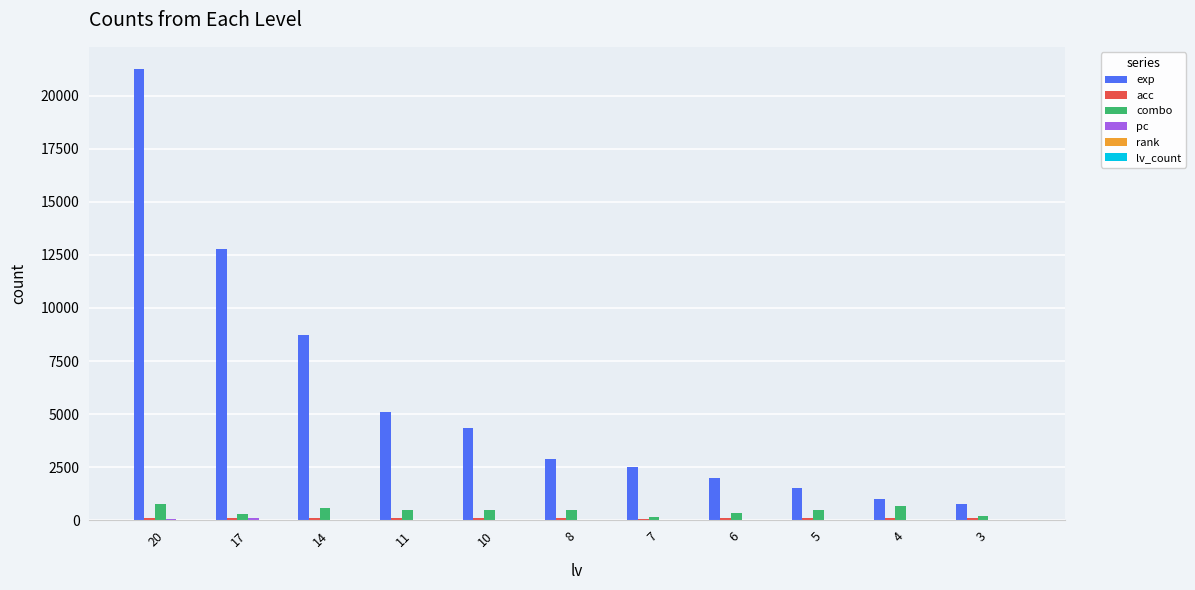

At which category is the sum across all series the highest?

20